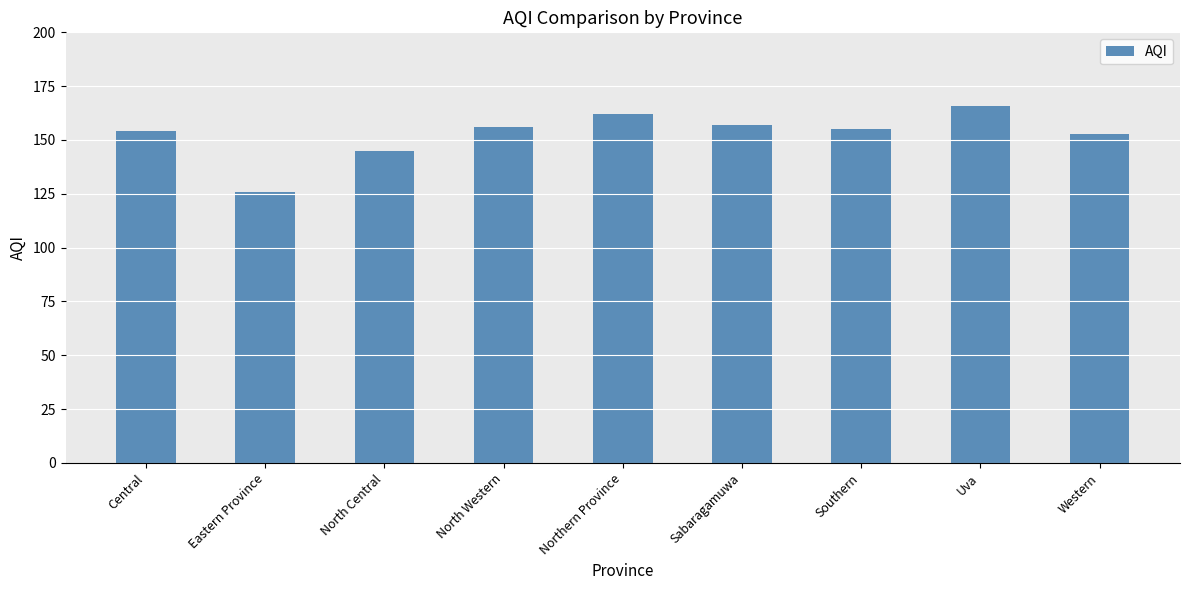

Which has a higher value, Central or Uva?

Uva